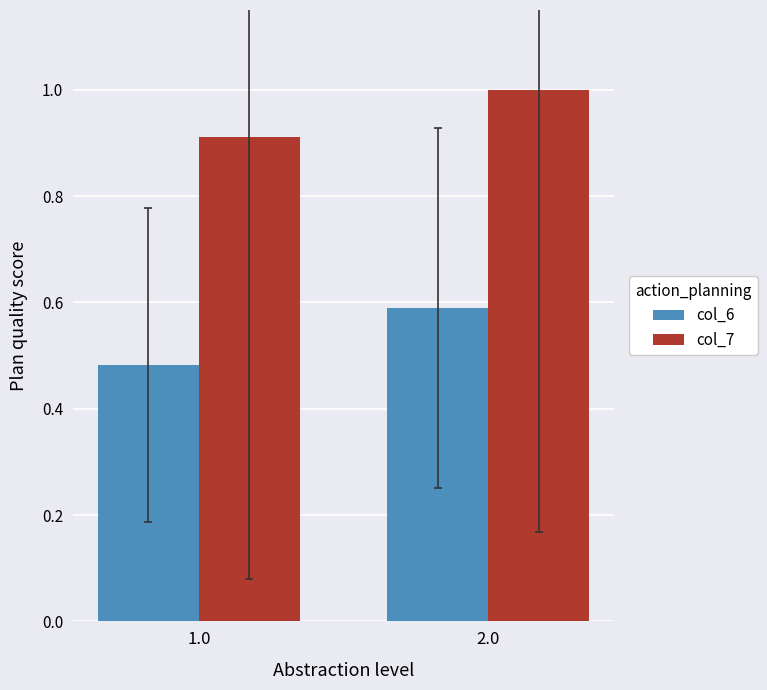

How many distinct data groups are displayed?

2